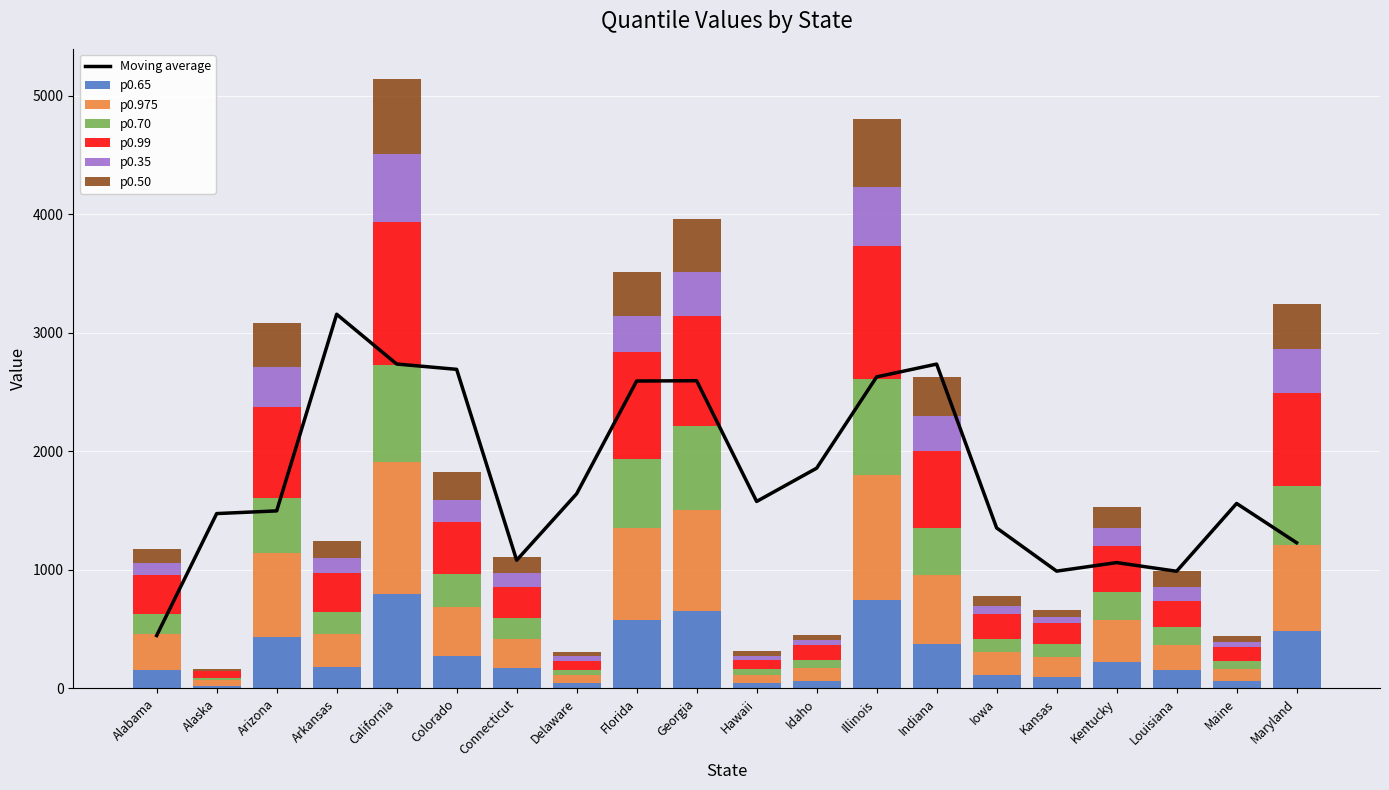

List the labels in order of p0.65 value, smallest first.

Alaska, Delaware, Hawaii, Maine, Idaho, Kansas, Iowa, Louisiana, Alabama, Connecticut, Arkansas, Kentucky, Colorado, Indiana, Arizona, Maryland, Florida, Georgia, Illinois, California